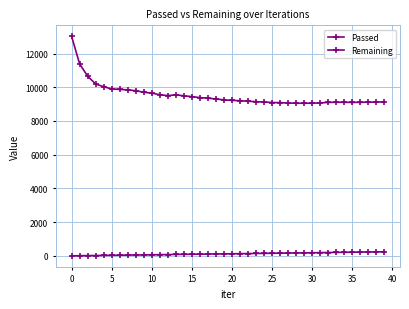

In Remaining, how many points are higher than both neighbors (excluding endpoints)?

2